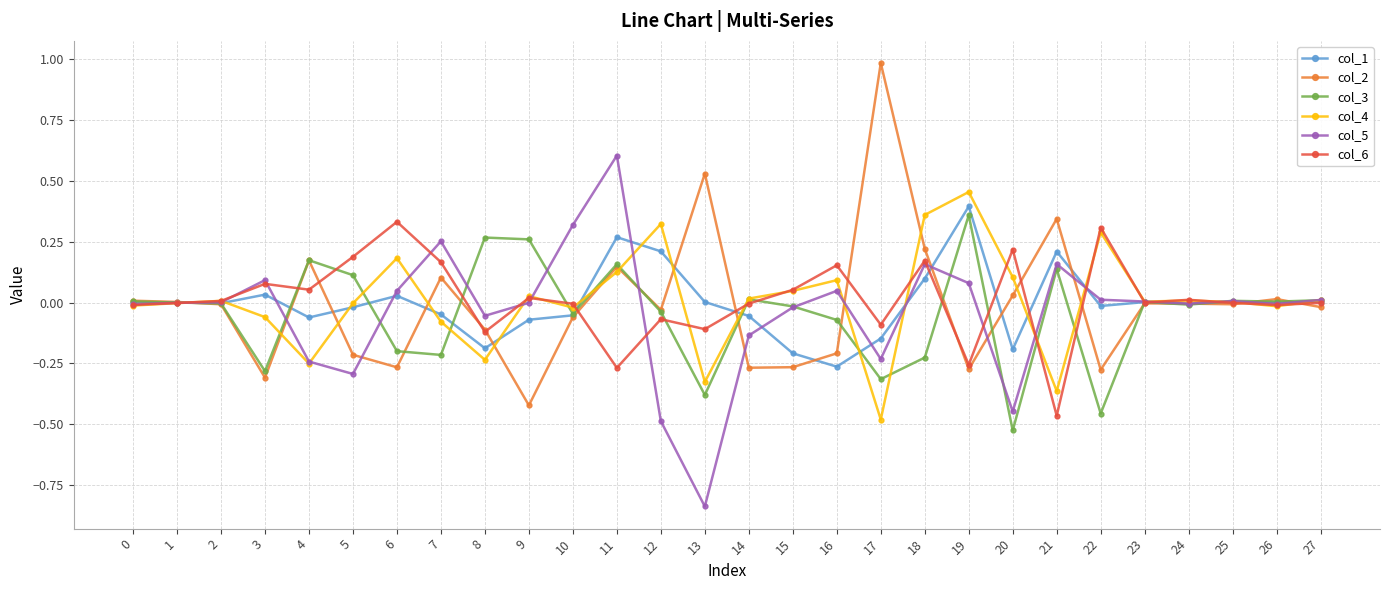

What is the total value across all series at 13?

-1.1